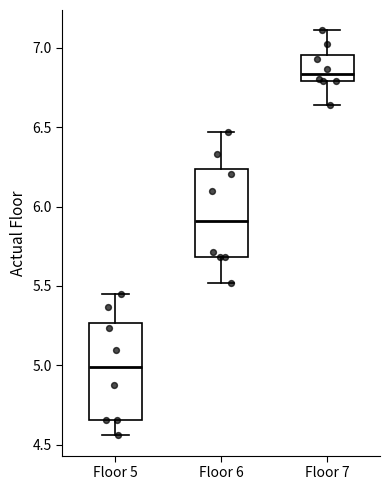

Where does the median line of the box for Floor 6 sit on the y-axis? The values are not printed on the chart, so give them approximately, as read against the axis.

5.90